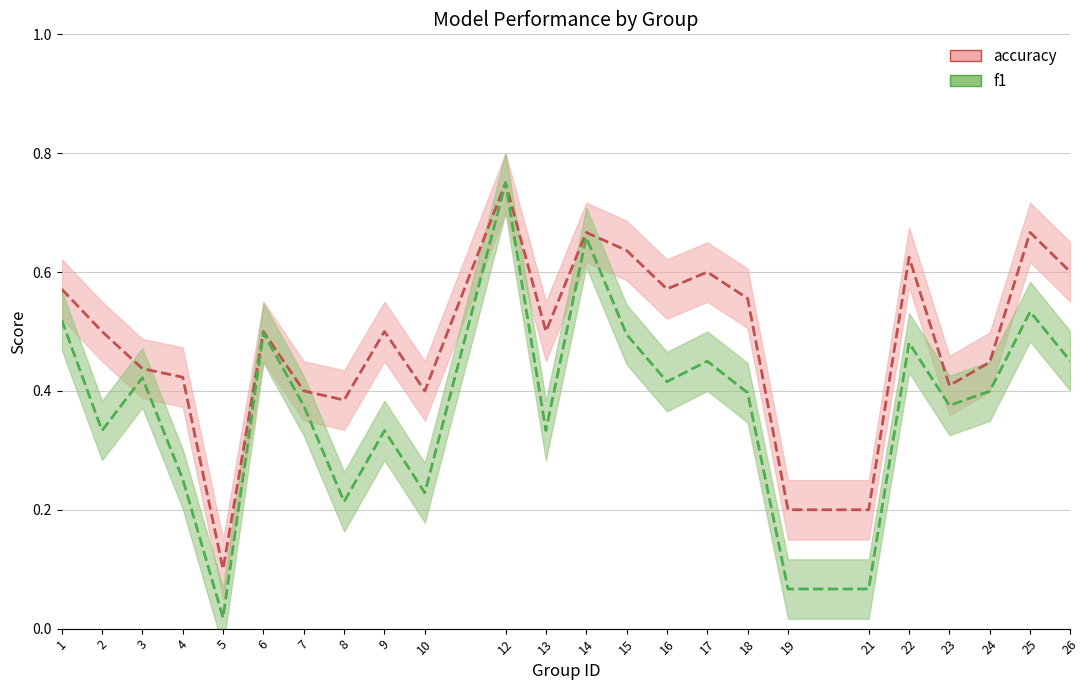

Between 5 and 13, which series saw the biggest shift?

accuracy